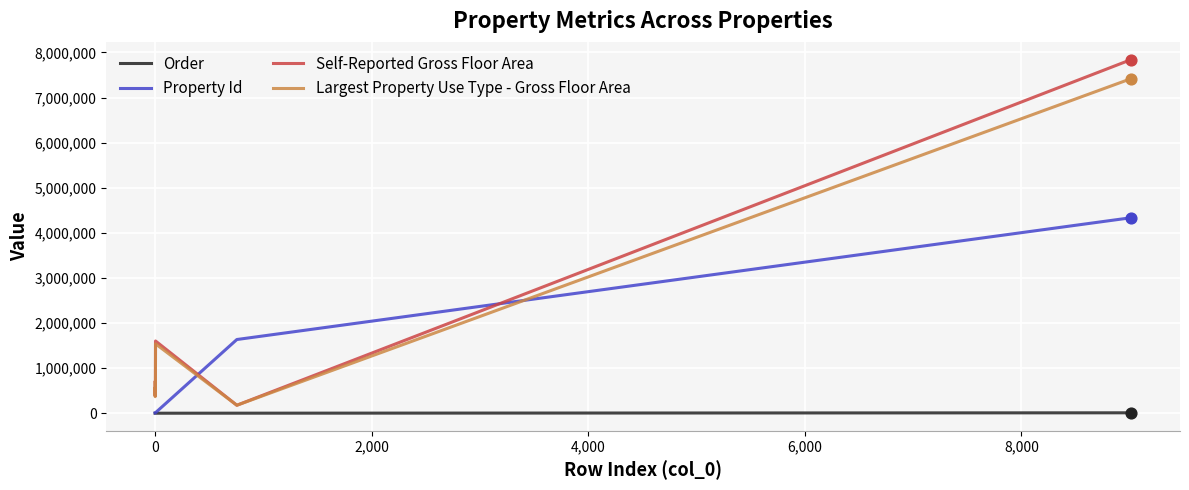

Which series has the largest range (max minus min)?

Self-Reported Gross Floor Area